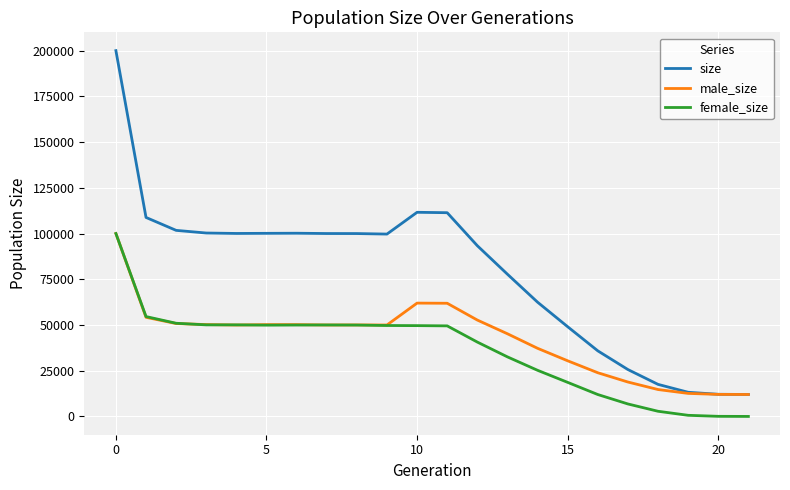

Which series has the largest total across all categories?

size